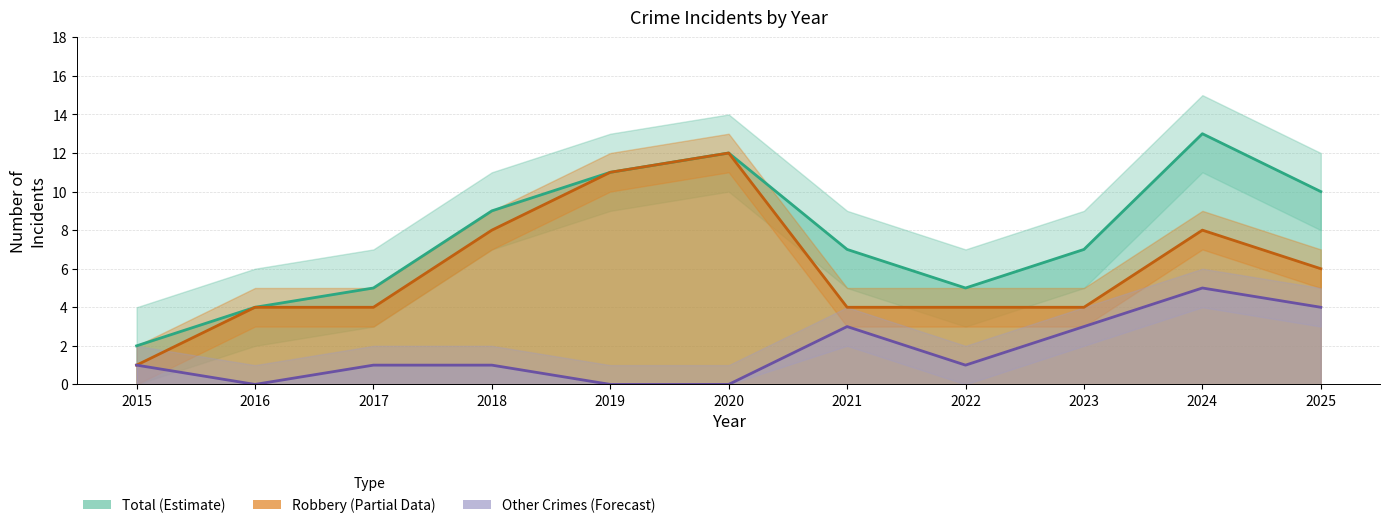

Which series has the largest total across all categories?

Total